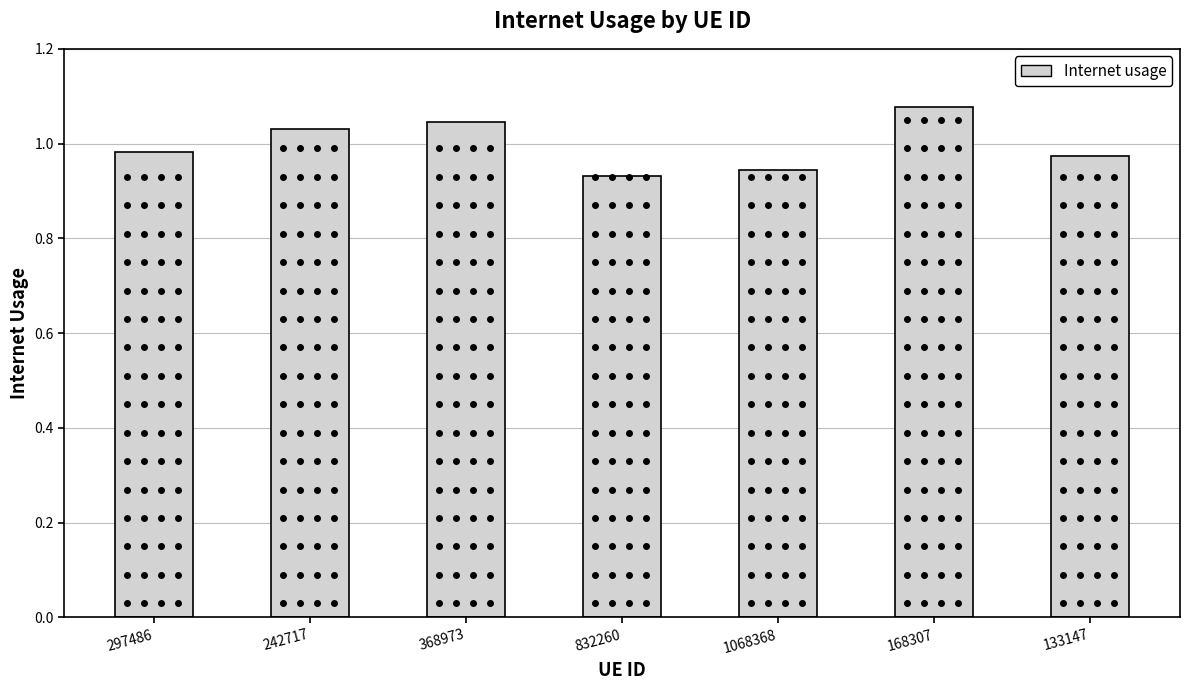

What is the sum of the values at 368973 and 1068368?

2.0